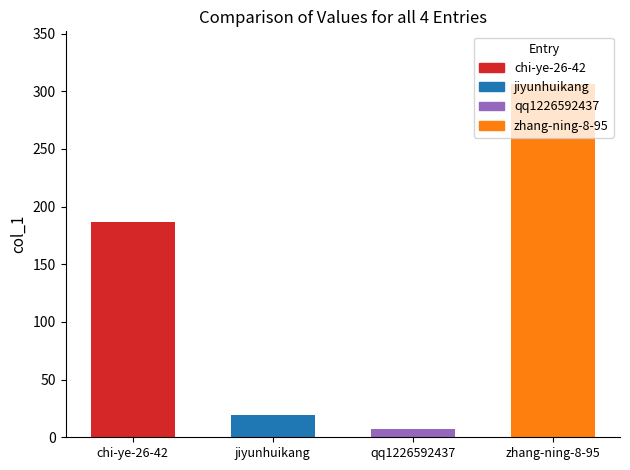

Reading left to right, list all the values displayed in this chart.

187	19	7	306